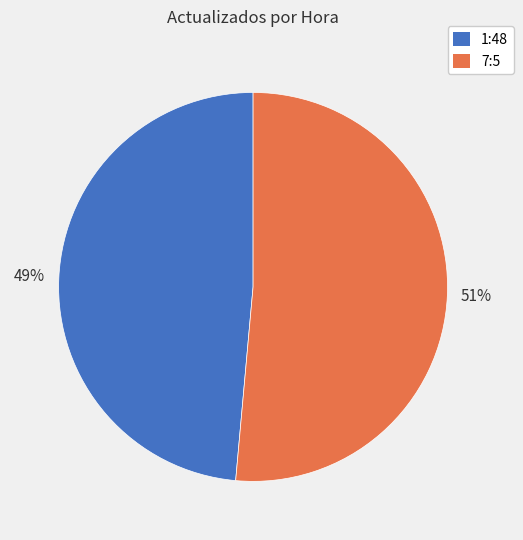

True or false: 7:5 accounts for 51% of the total.

True